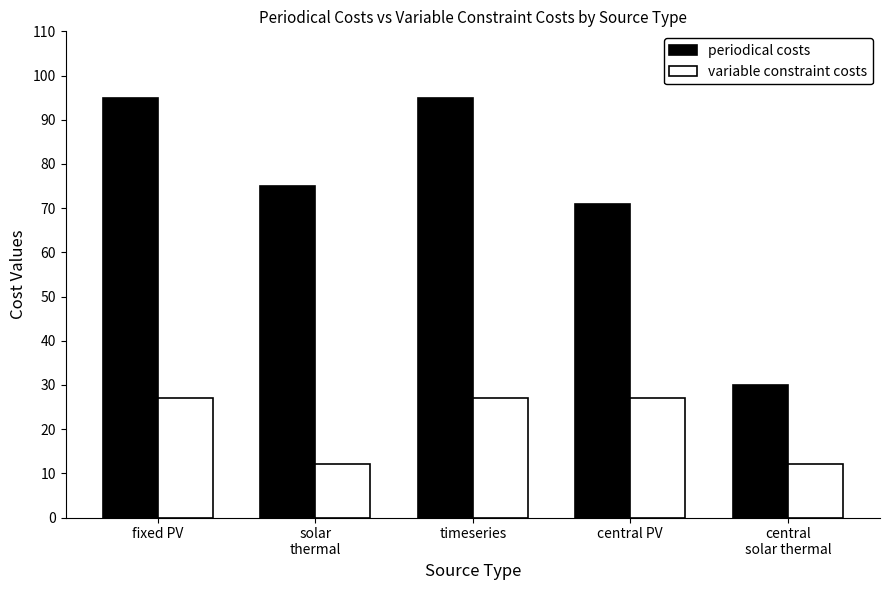

Does the chart contain any negative values?

No